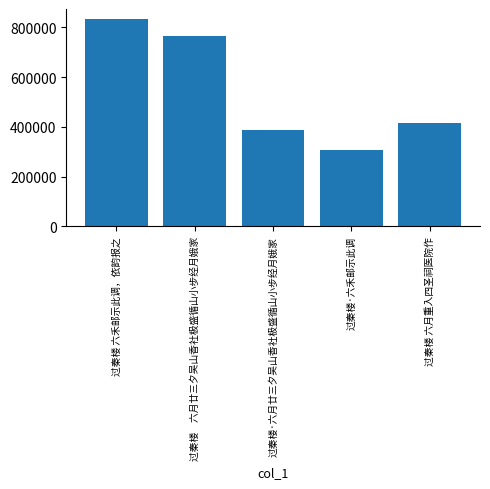

The value at 过秦楼·六禾邮示此调 is 491636. True or false?

False